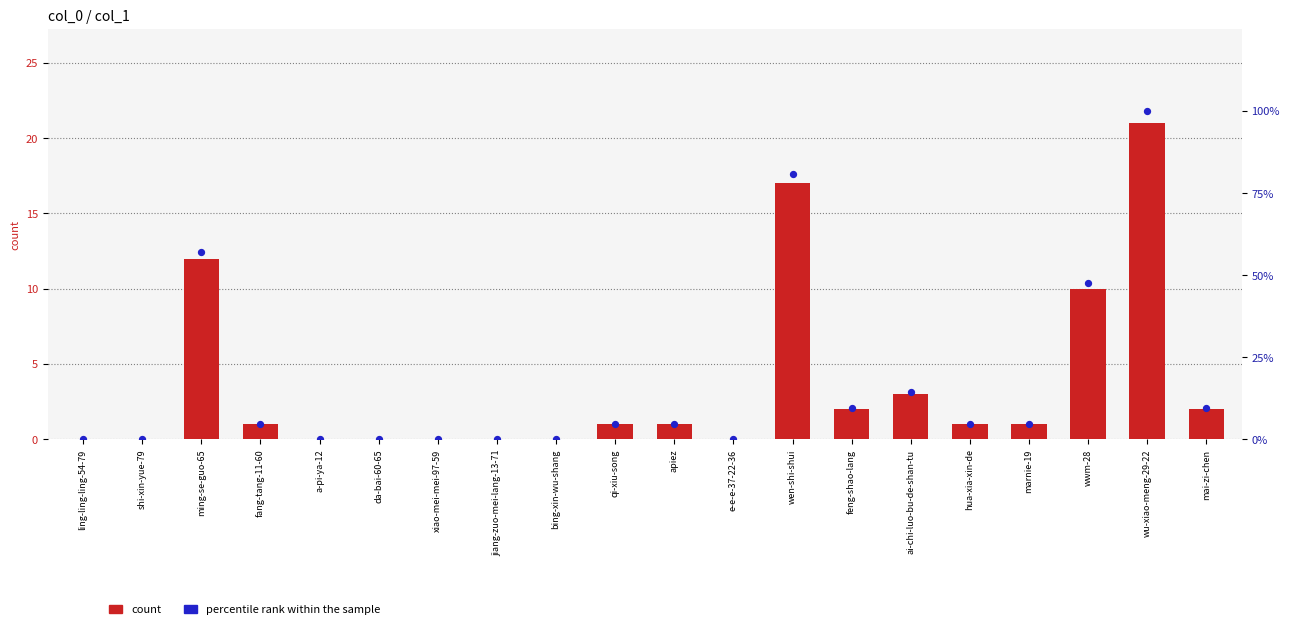

At which category is the sum across all series the highest?

wu-xiao-meng-29-22